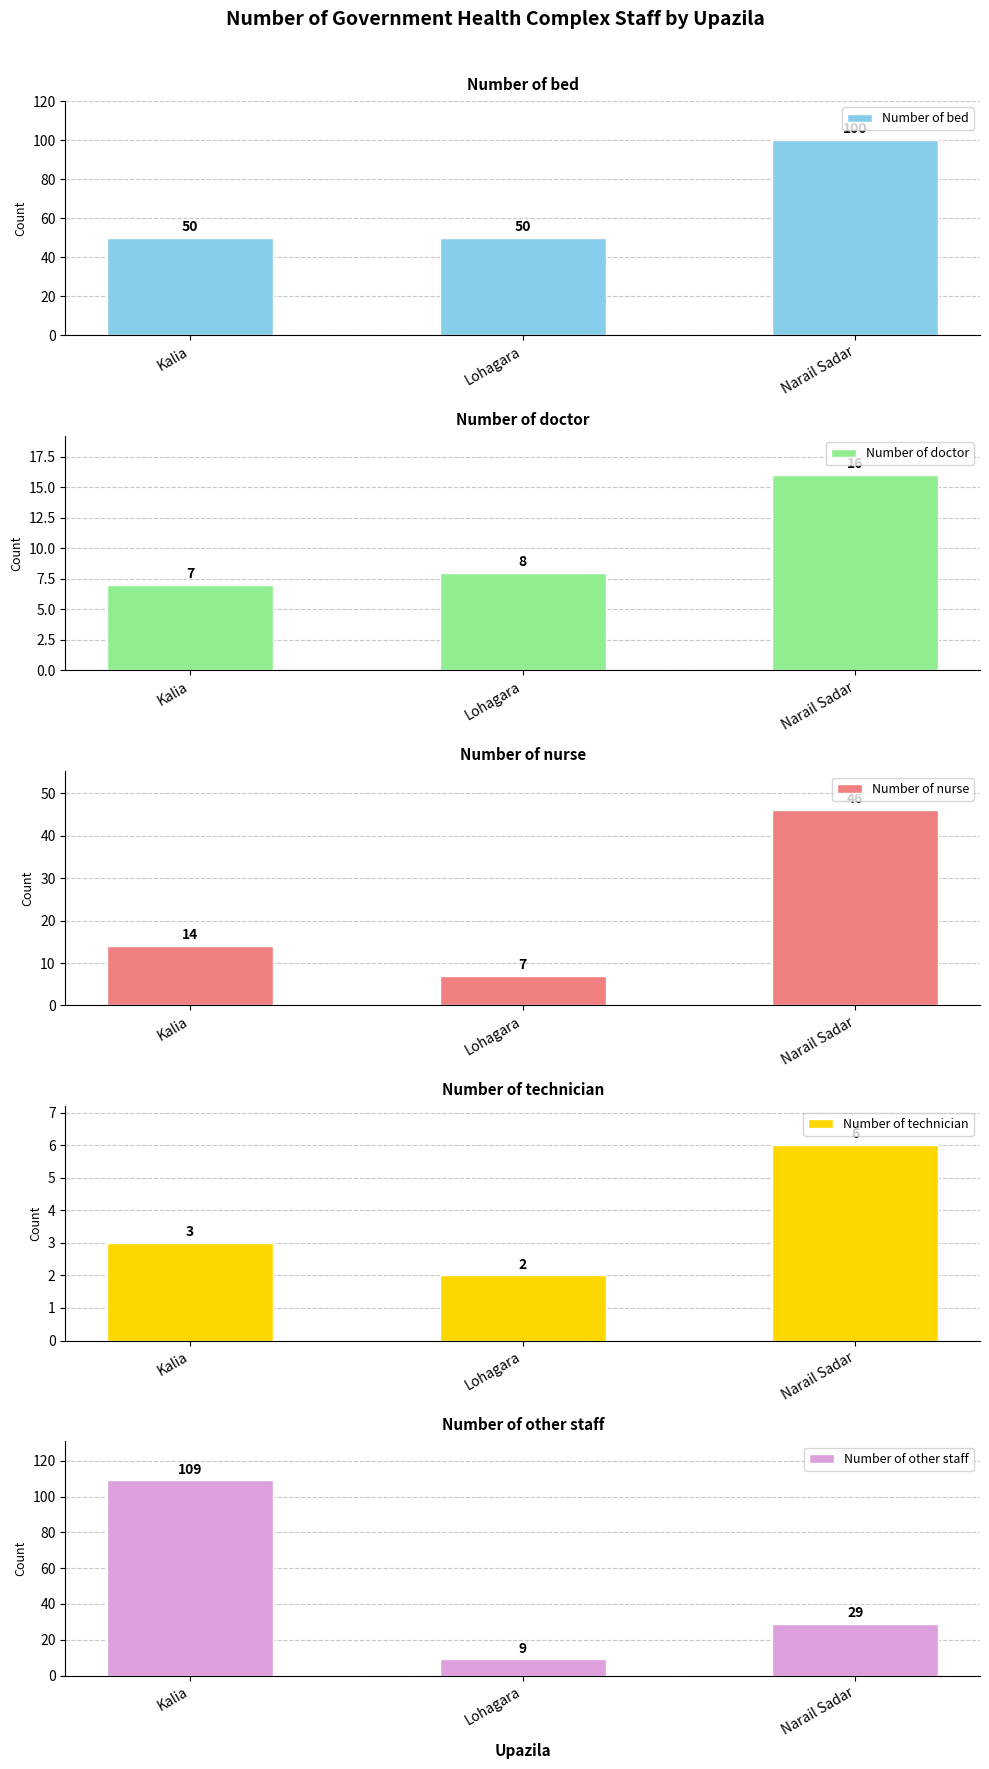

Reading right to left, what are all the values shown in this chart?

Number of bed: 100	50	50
Number of doctor: 16	8	7
Number of nurse: 46	7	14
Number of technician: 6	2	3
Number of other staff: 29	9	109